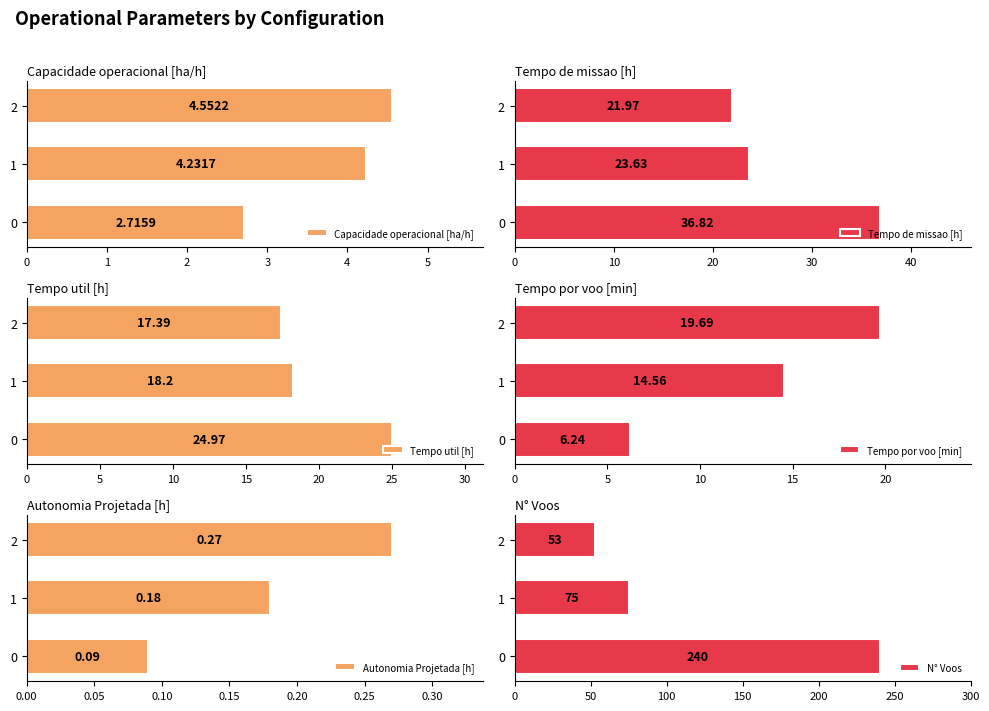

What are all the series names shown in the legend?

Capacidade operacional [ha/h], Tempo de missao [h], Tempo util [h], Tempo por voo [min], Autonomia Projetada [h], N° Voos